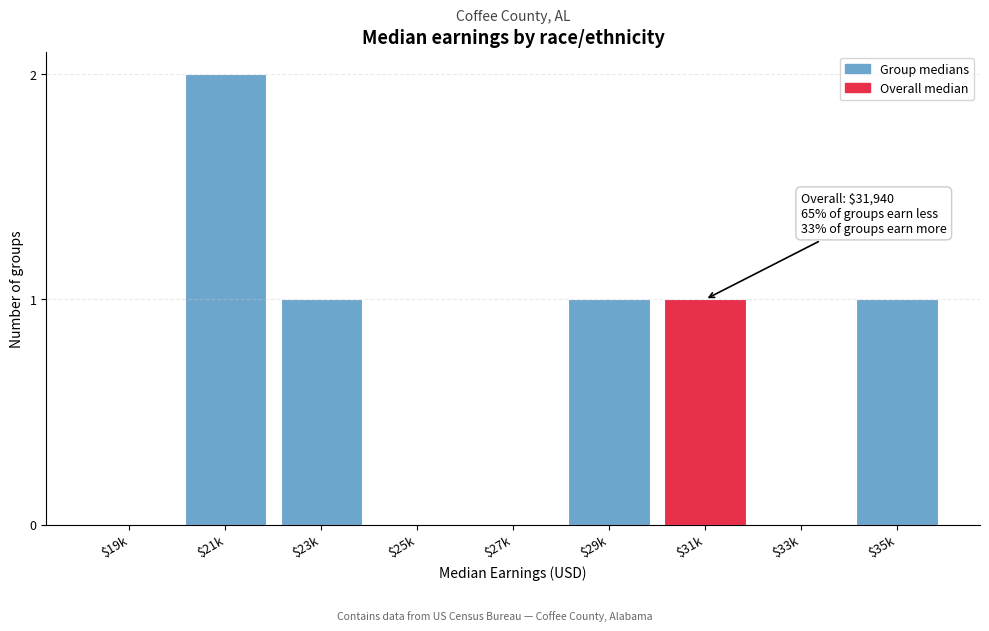

What is the sum of all values?

6